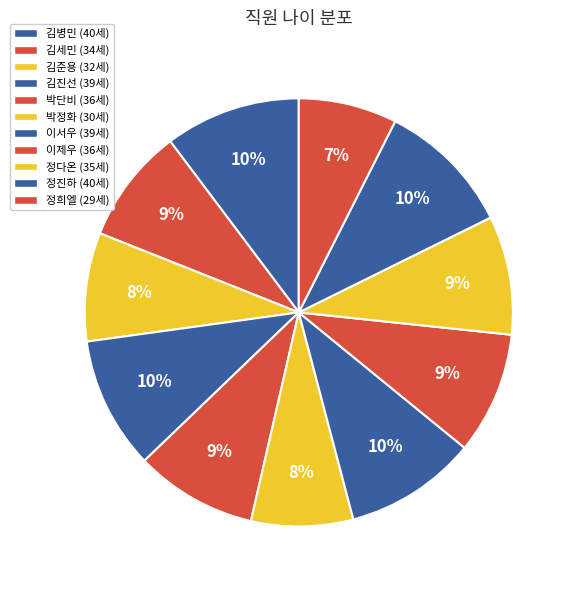

What is the total percentage of 김병민 and 박정화?

17.9%